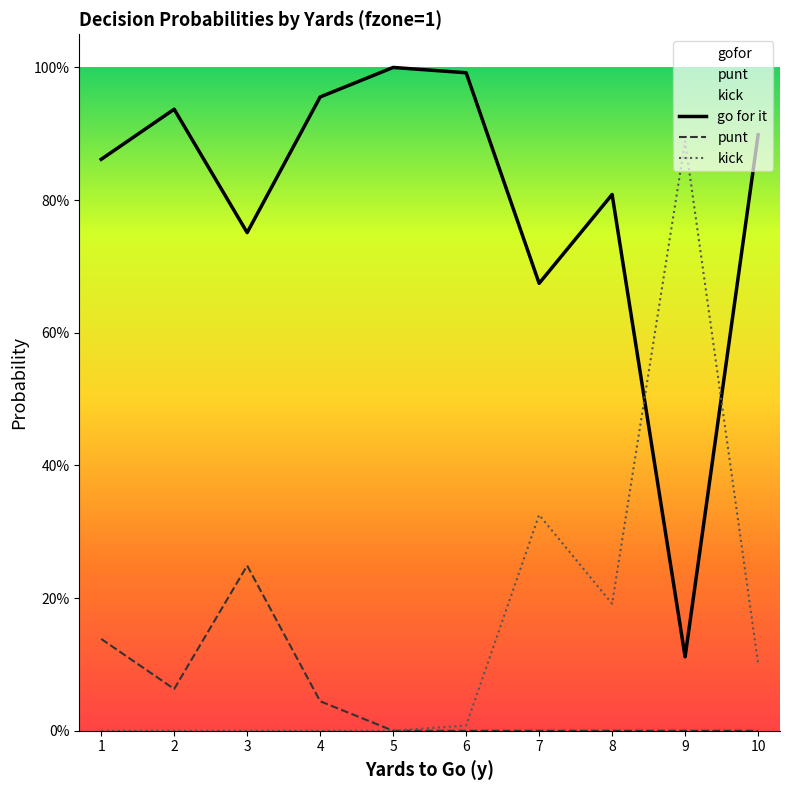

True or false: kick has more than 0 interior local peaks.

True